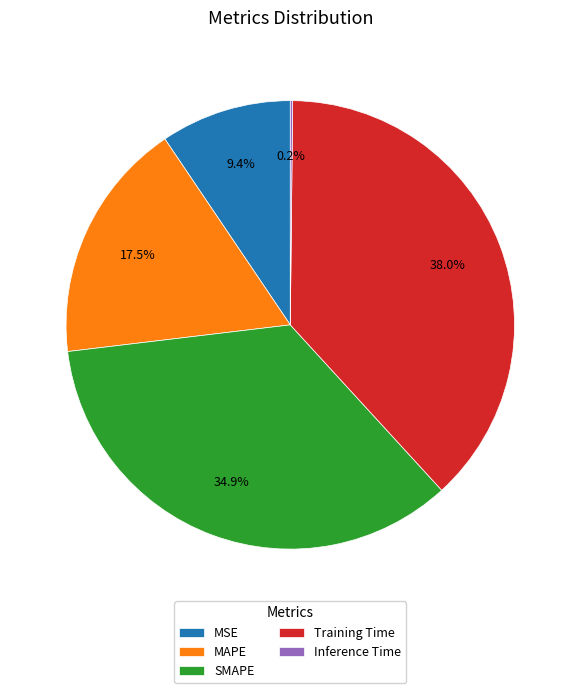

How much of the chart is everything except MAPE?

82.5%